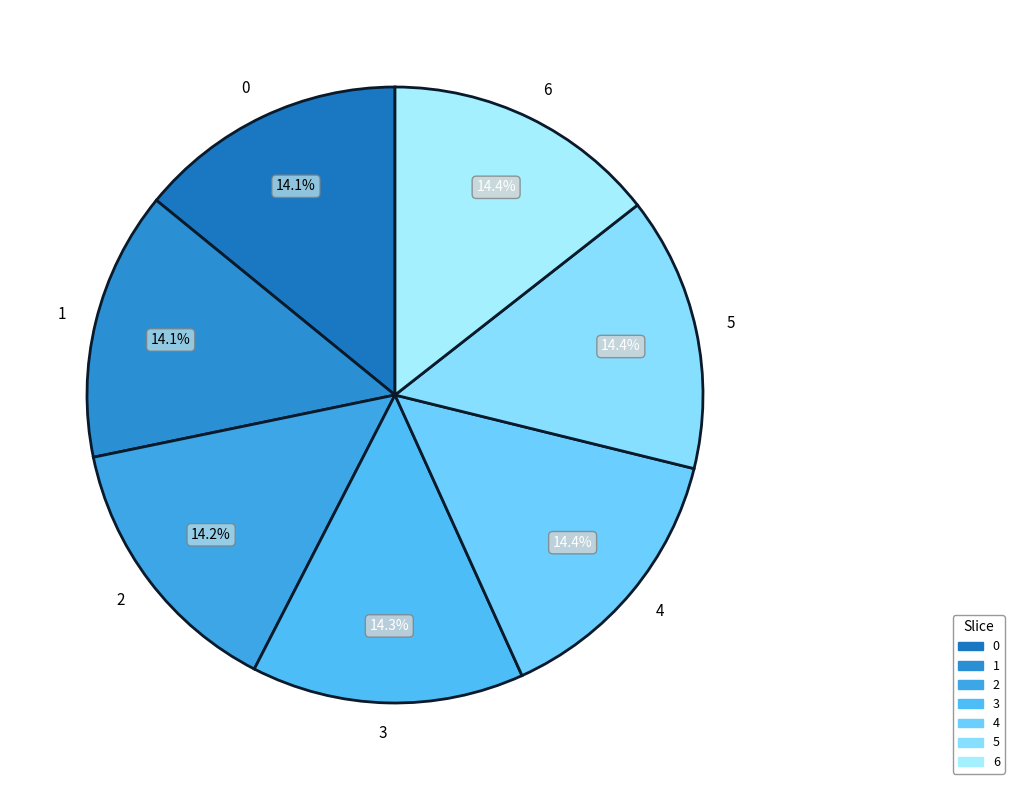

How many slices are in this pie chart?

7